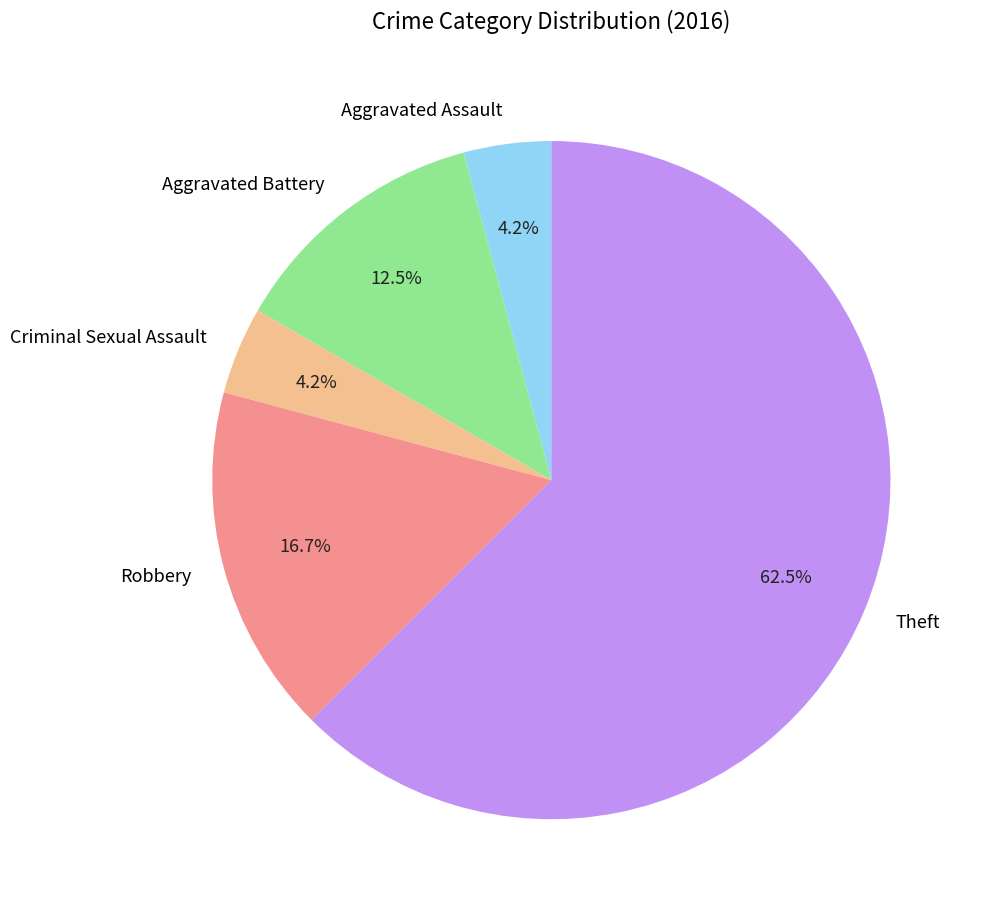

To the nearest percent, what is the difference between the largest and smallest slice percentages?

58%